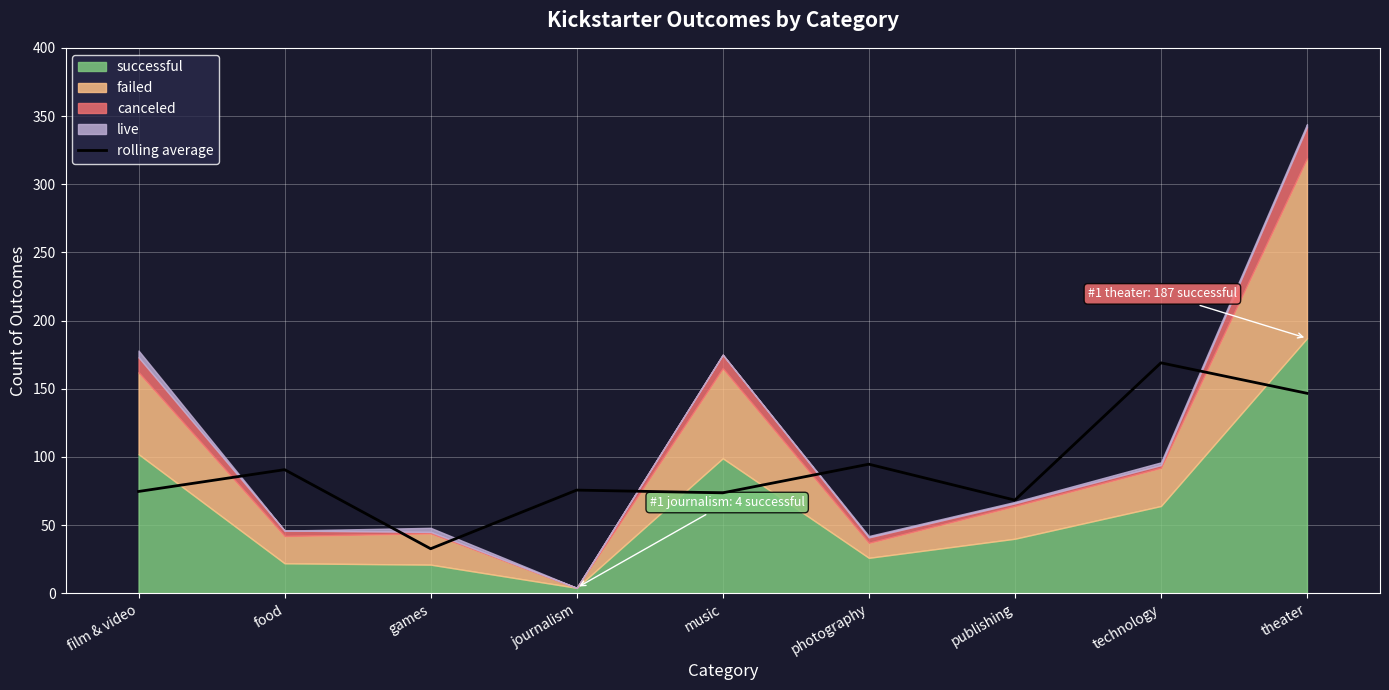

What is the difference between the maximum and second lowest values?

100.7